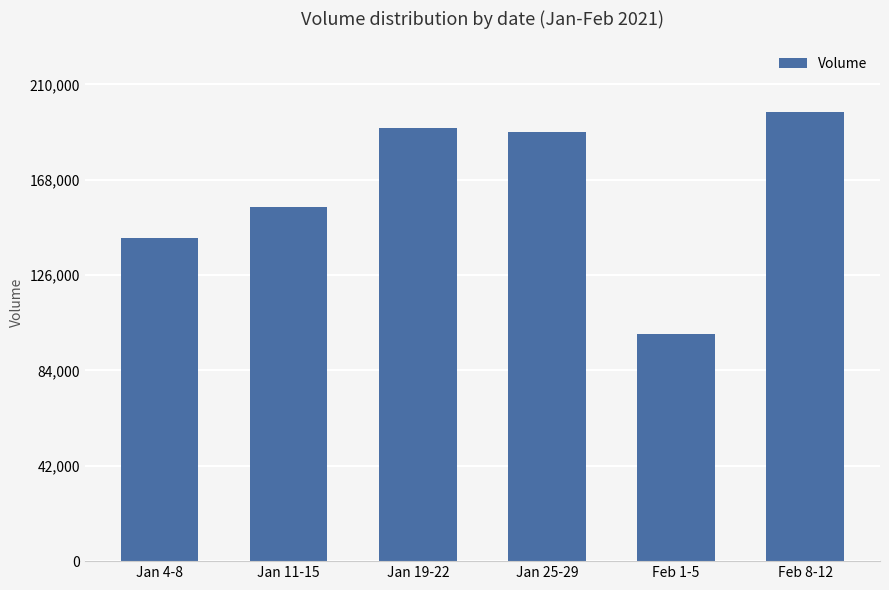

Reading left to right, what are all the values shown in this chart?

Jan 4-8=142200	Jan 11-15=155800	Jan 19-22=190800	Jan 25-29=188900	Feb 1-5=100000	Feb 8-12=198000